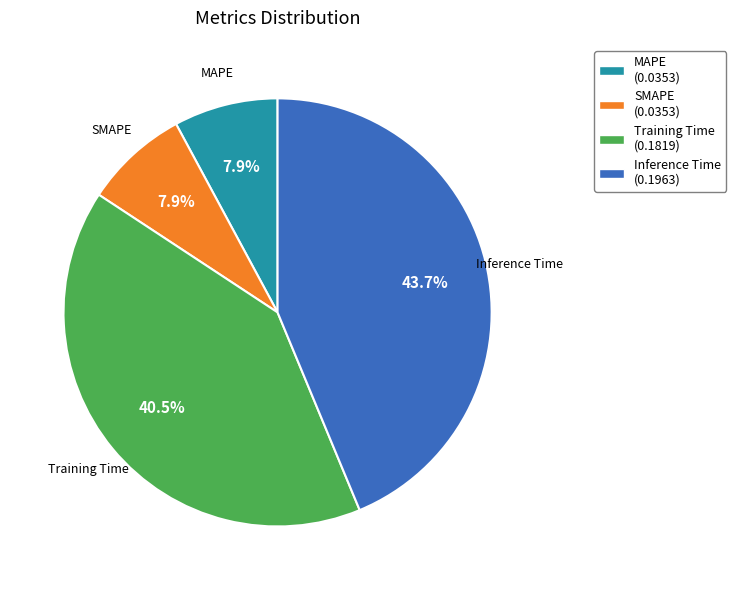

True or false: SMAPE accounts for 8% of the total.

True